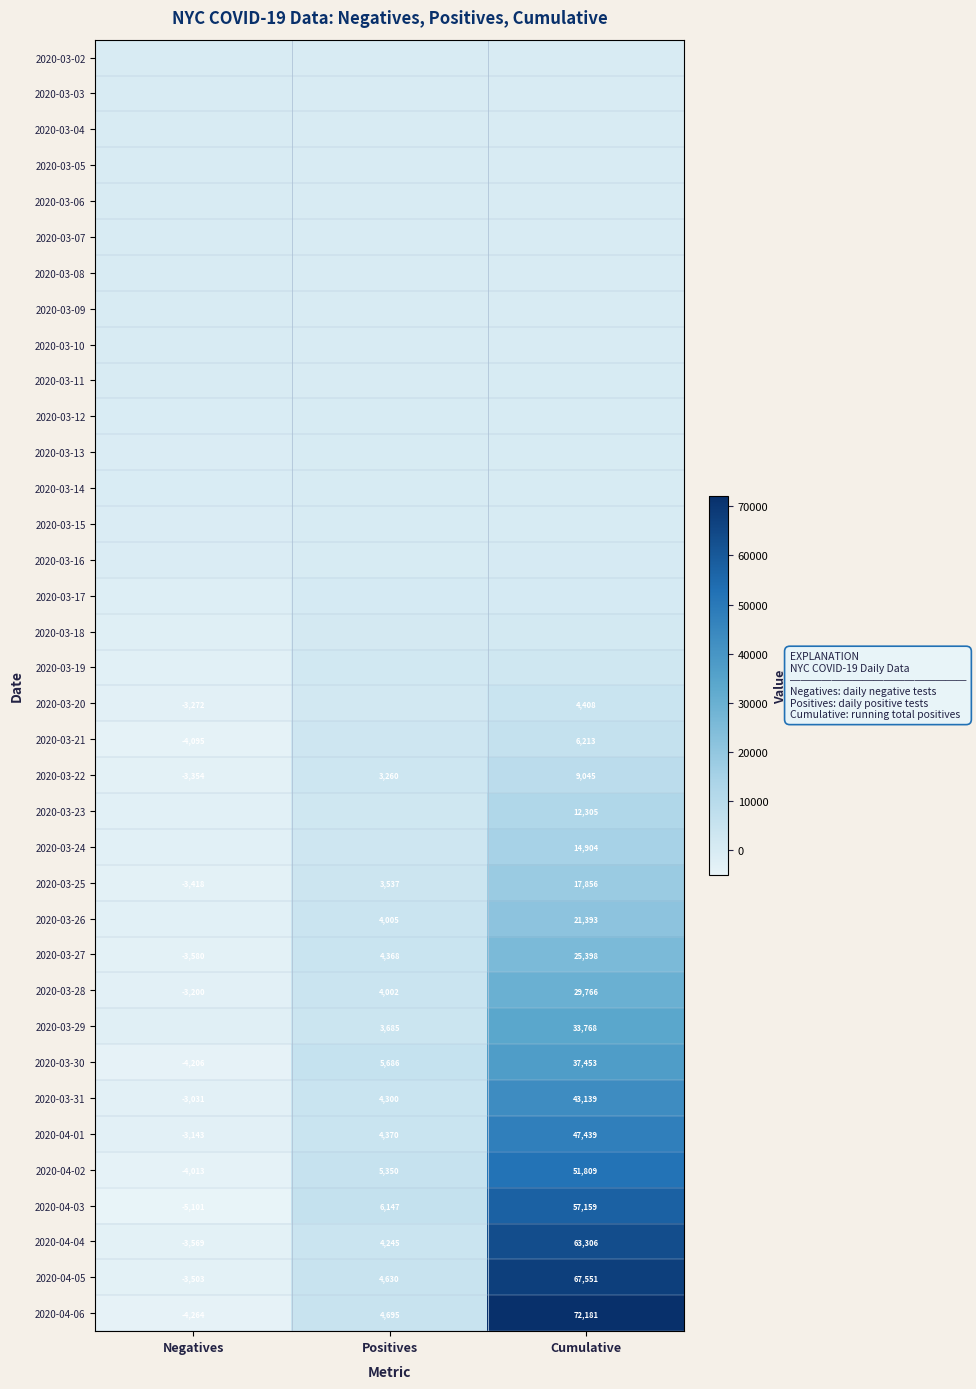

Which category has the highest value across all series?

Cumulative